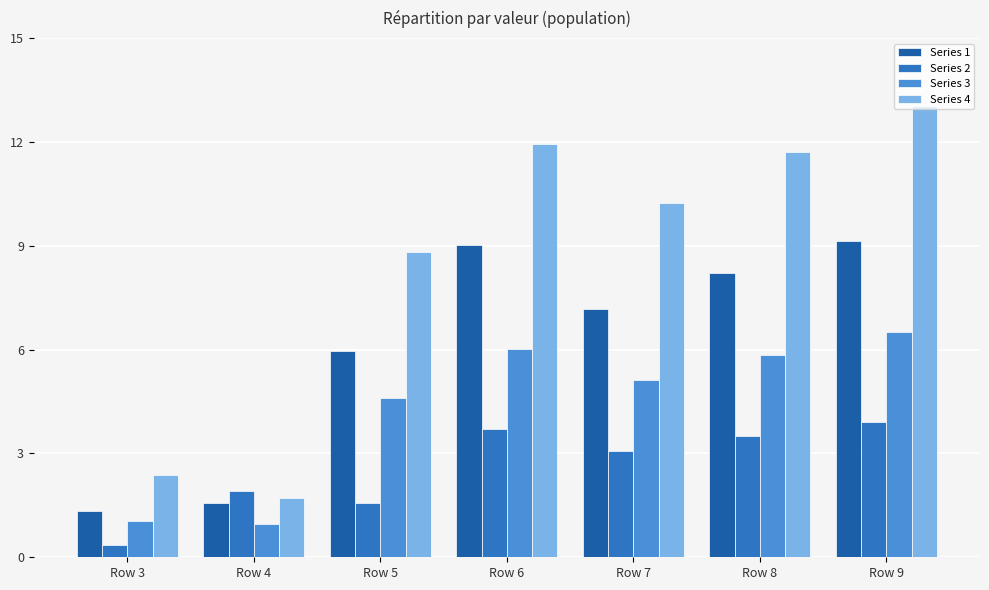

At how many categories does at least one series exceed 5?

5